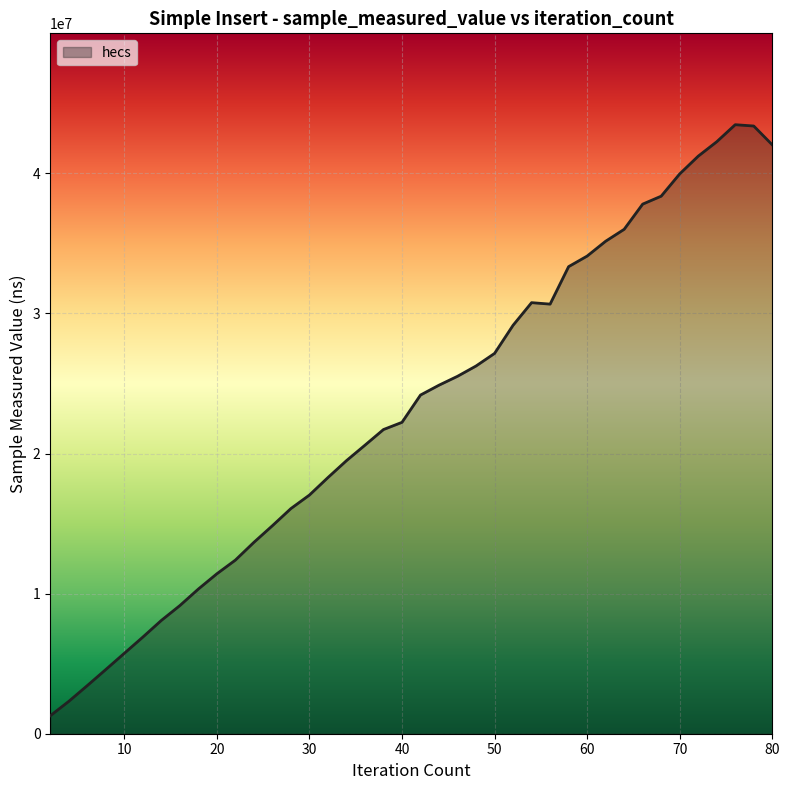

What is the minimum value shown in the chart?

1282000